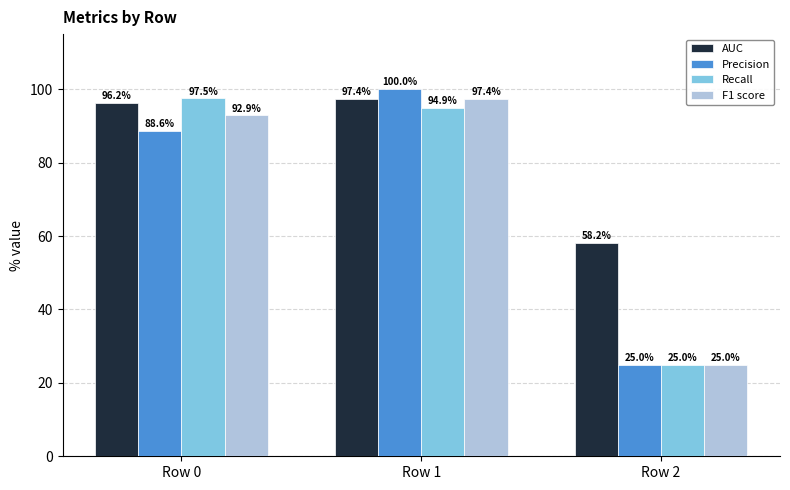

Which series has the widest spread of values?

Precision